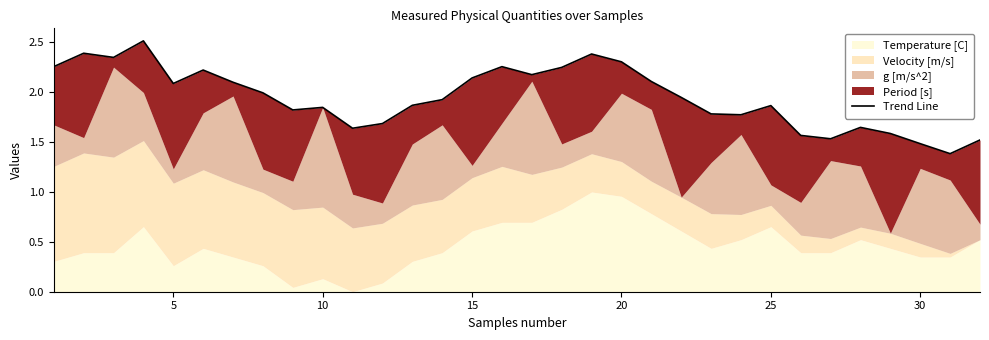

The value at 12 is 0.7. True or false?

False